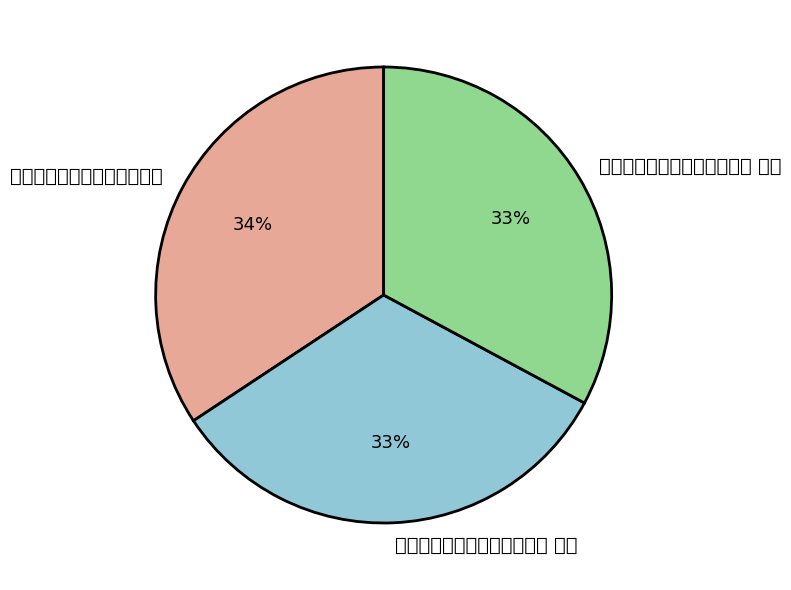

Which has a higher value, 睦州道上，示新安穆秀才修玄 or 睦州道上，示新安穆秀才修玄 其一?

睦州道上，示新安穆秀才修玄